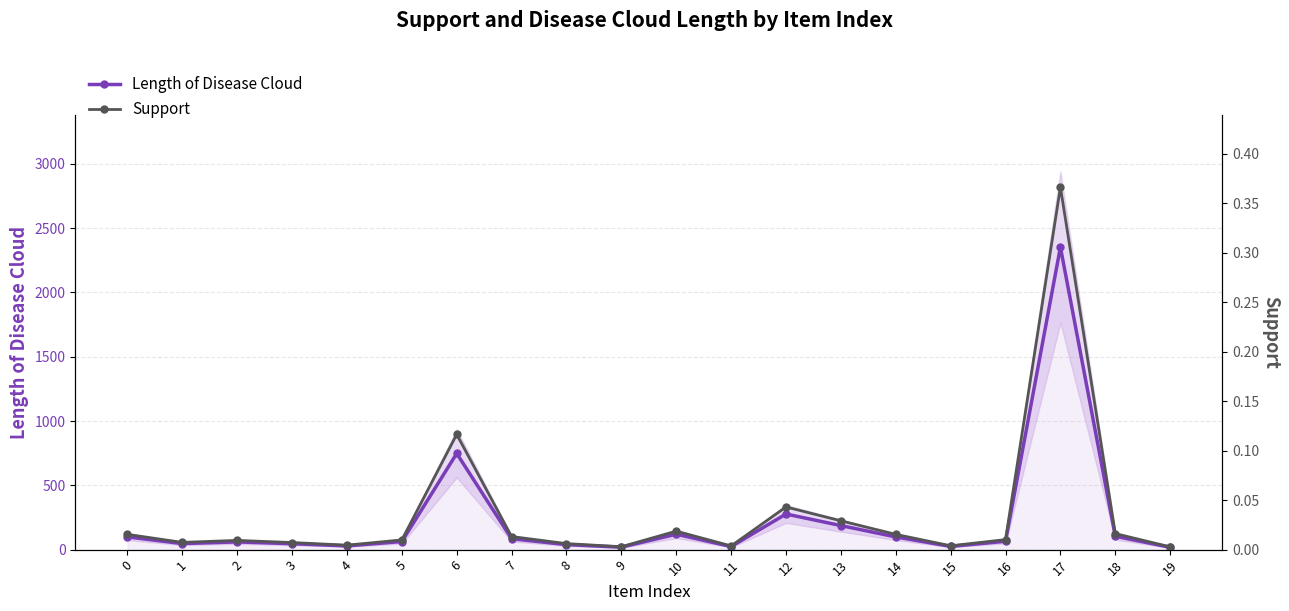

What is the difference between the maximum and minimum values in the Support series?

0.4